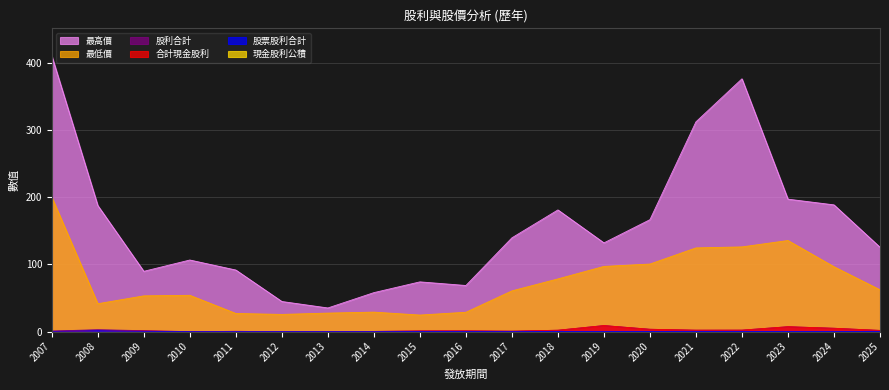

Reading right to left, transcribe all the data shown in this chart.

合計現金股利: 2025=1.8	2024=5.0	2023=7.3	2022=2.2	2021=2.1	2020=3.5	2019=9.0	2018=2.1	2017=0.7	2016=1.1	2015=1.0	2014=0.3	2013=0.1	2012=0.0	2011=0.4	2010=0.0	2009=0.9	2008=1.4	2007=0.4
股票股利合計: 2025=0.0	2024=0.0	2023=0.0	2022=0.0	2021=0.0	2020=0.0	2019=0.0	2018=0.0	2017=0.0	2016=0.0	2015=0.0	2014=0.0	2013=0.0	2012=0.0	2011=0.0	2010=0.0	2009=0.5	2008=1.4	2007=0.4
股利合計: 2025=1.8	2024=5.0	2023=7.3	2022=2.2	2021=2.1	2020=3.5	2019=9.0	2018=2.1	2017=0.7	2016=1.1	2015=1.0	2014=0.3	2013=0.1	2012=0.0	2011=0.4	2010=0.0	2009=1.4	2008=2.9	2007=0.8
最高價: 2025=125.5	2024=188.5	2023=197.0	2022=376.0	2021=312.0	2020=166.5	2019=132.0	2018=181.0	2017=139.5	2016=68.6	2015=74.0	2014=58.0	2013=35.2	2012=44.8	2011=91.6	2010=106.5	2009=89.7	2008=187.5	2007=410.0
最低價: 2025=62.2	2024=96.5	2023=135.5	2022=126.0	2021=124.5	2020=100.5	2019=97.0	2018=78.4	2017=60.6	2016=28.8	2015=24.6	2014=29.0	2013=27.6	2012=25.6	2011=27.0	2010=54.0	2009=53.2	2008=41.5	2007=200.0